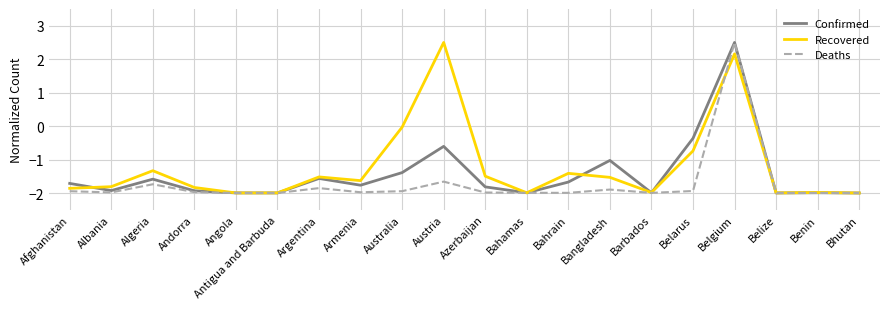

Count the number of data series in this chart.

3